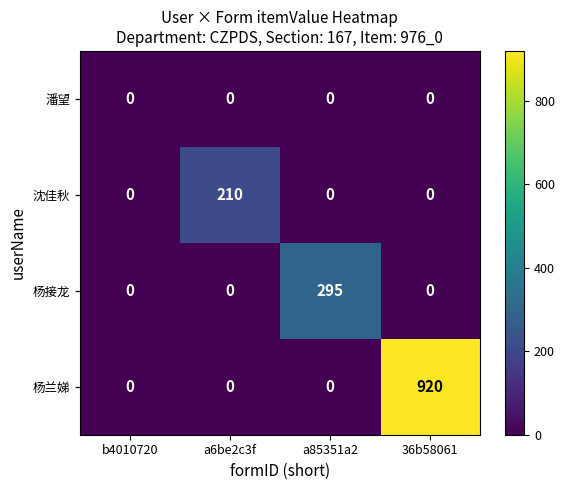

How many data points does each series have?

4